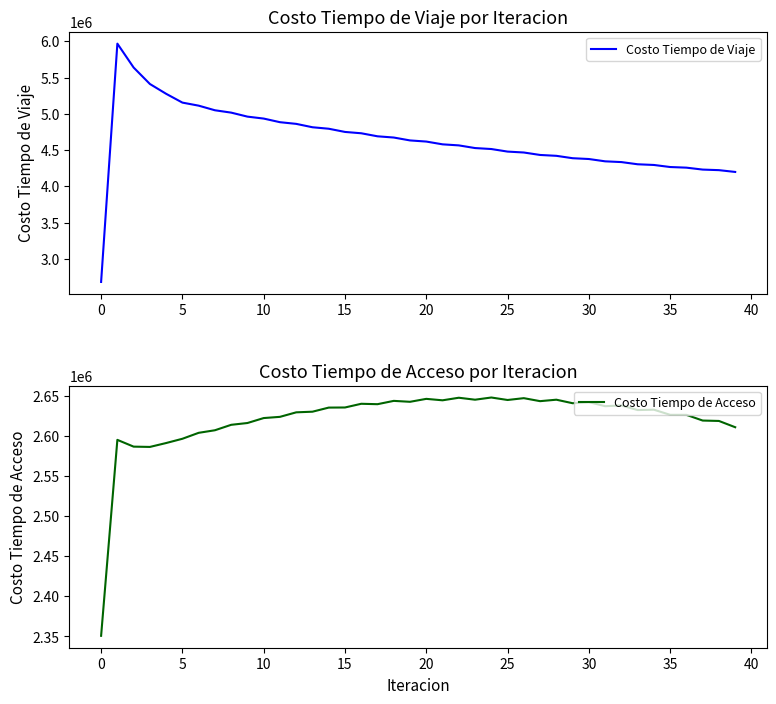

How many lines are shown in the chart?

2